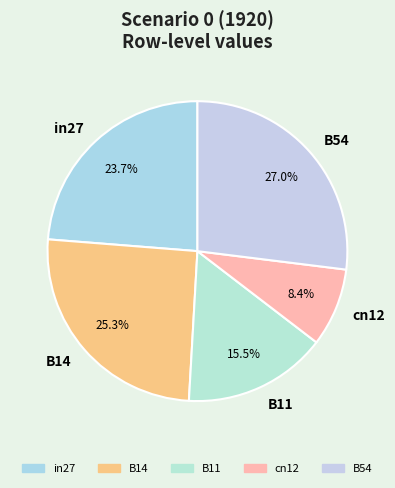

Rank the categories by value from highest to lowest.

B54, B14, in27, B11, cn12